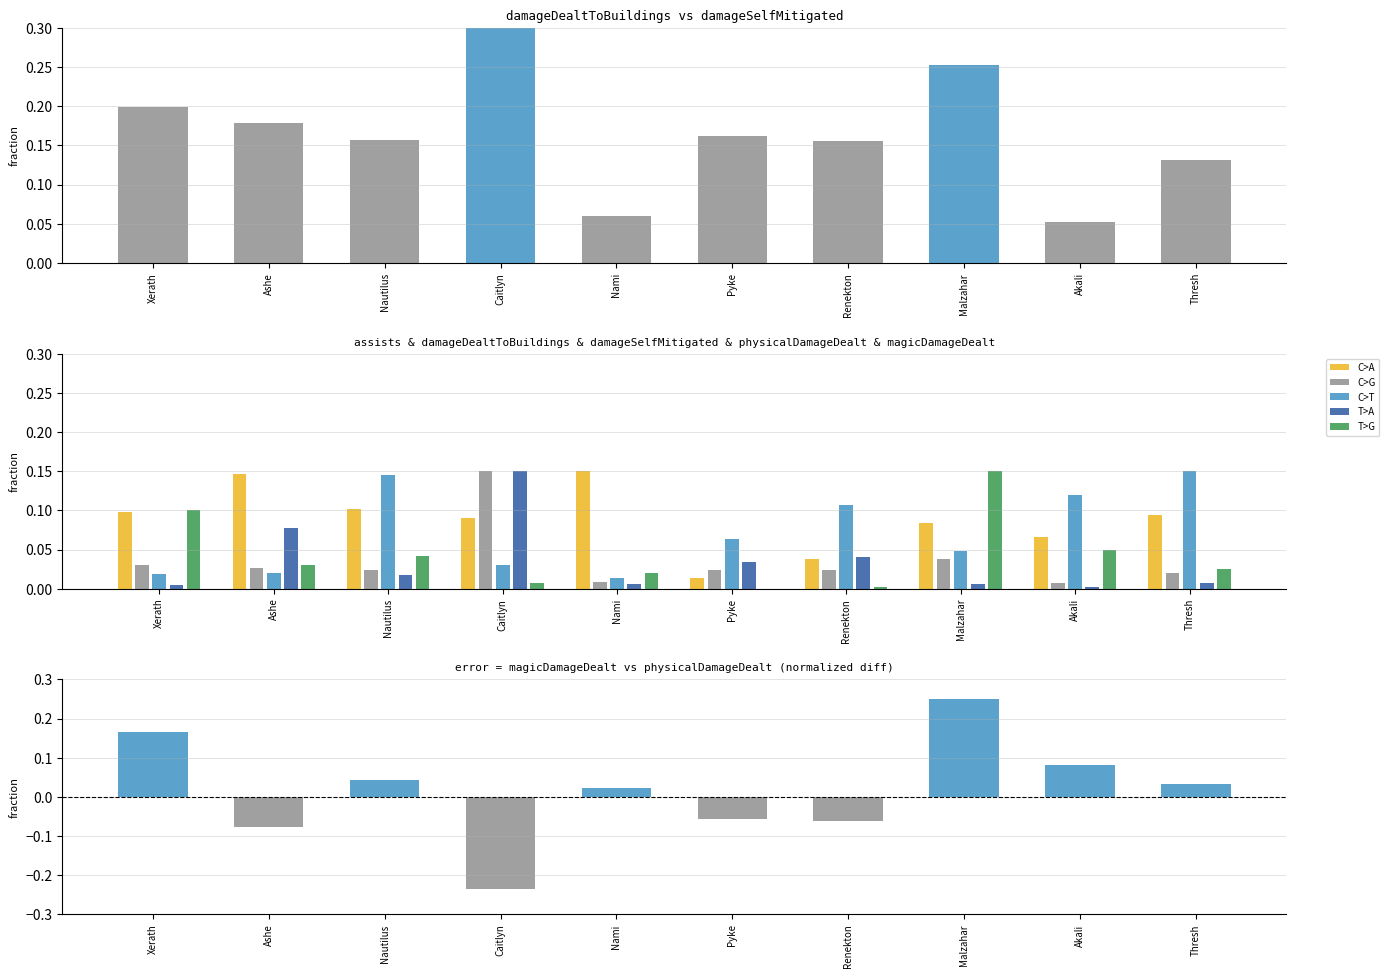

At which category is the sum across all series the highest?

Caitlyn